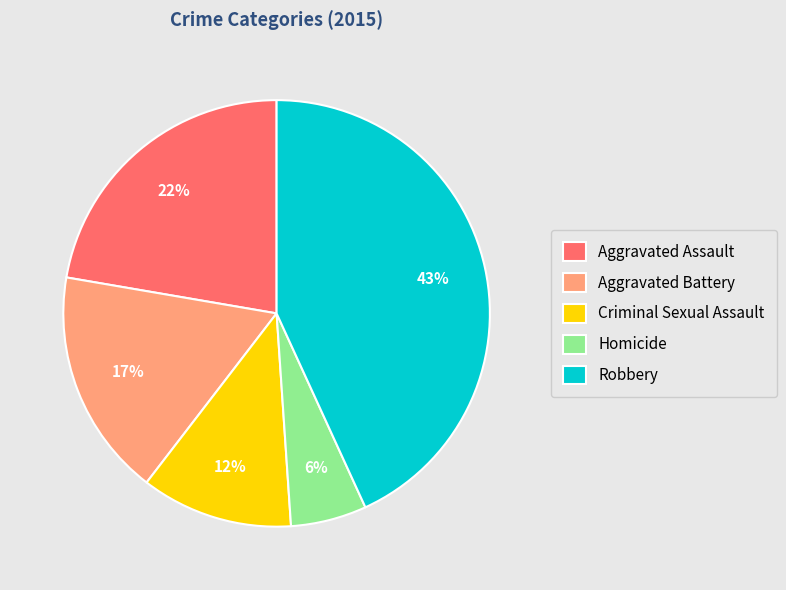

Does any single category account for the majority?

No